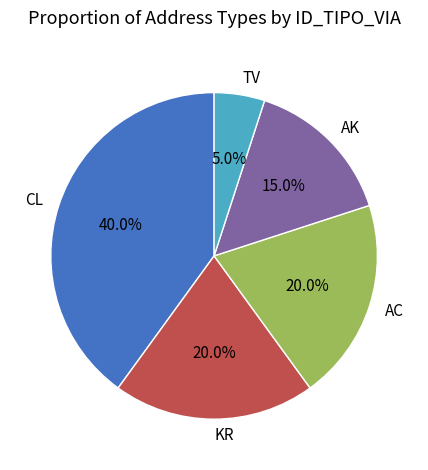

What is the smallest slice in the pie chart?

TV